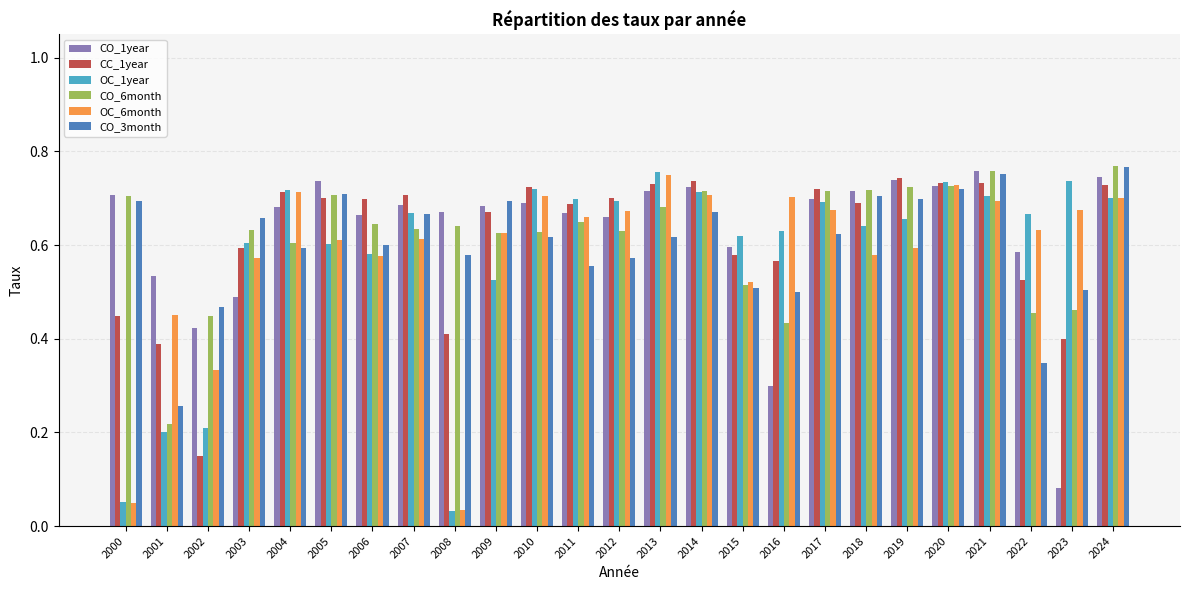

Where is CO_3month nearest to the value 0?

2001